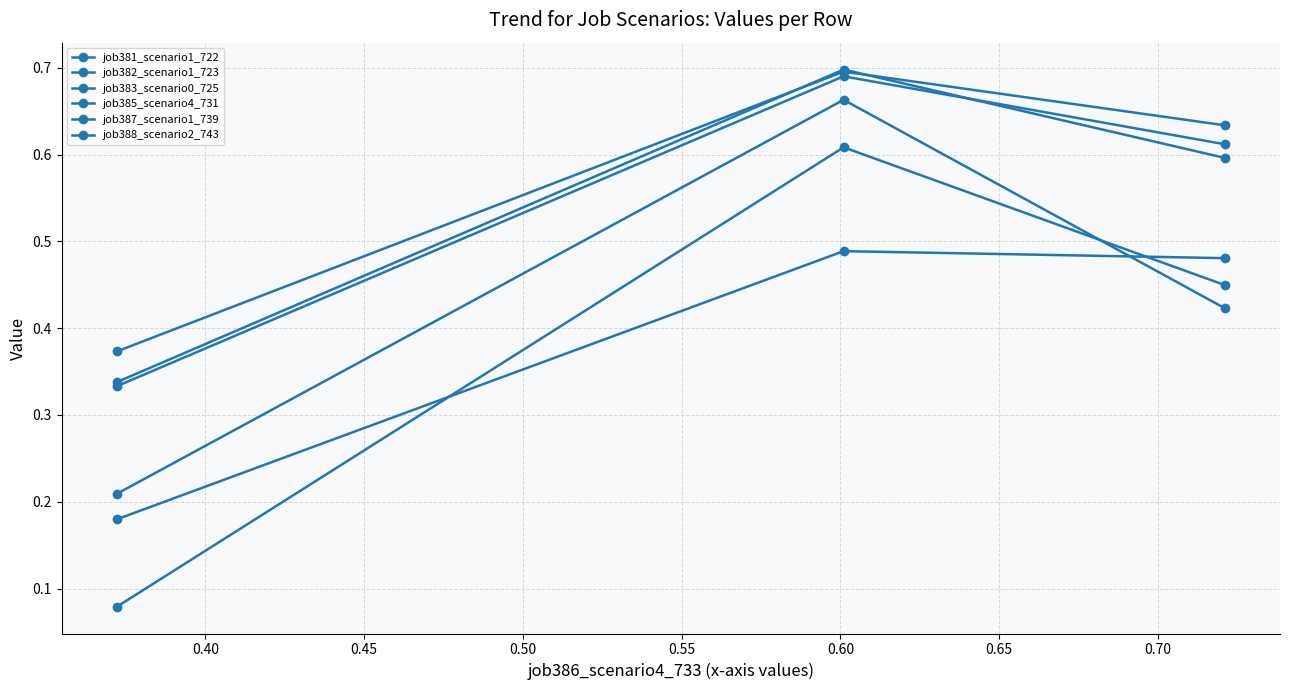

What is the value of the job381_scenario1_722 point at the 3rd from the left?

0.6